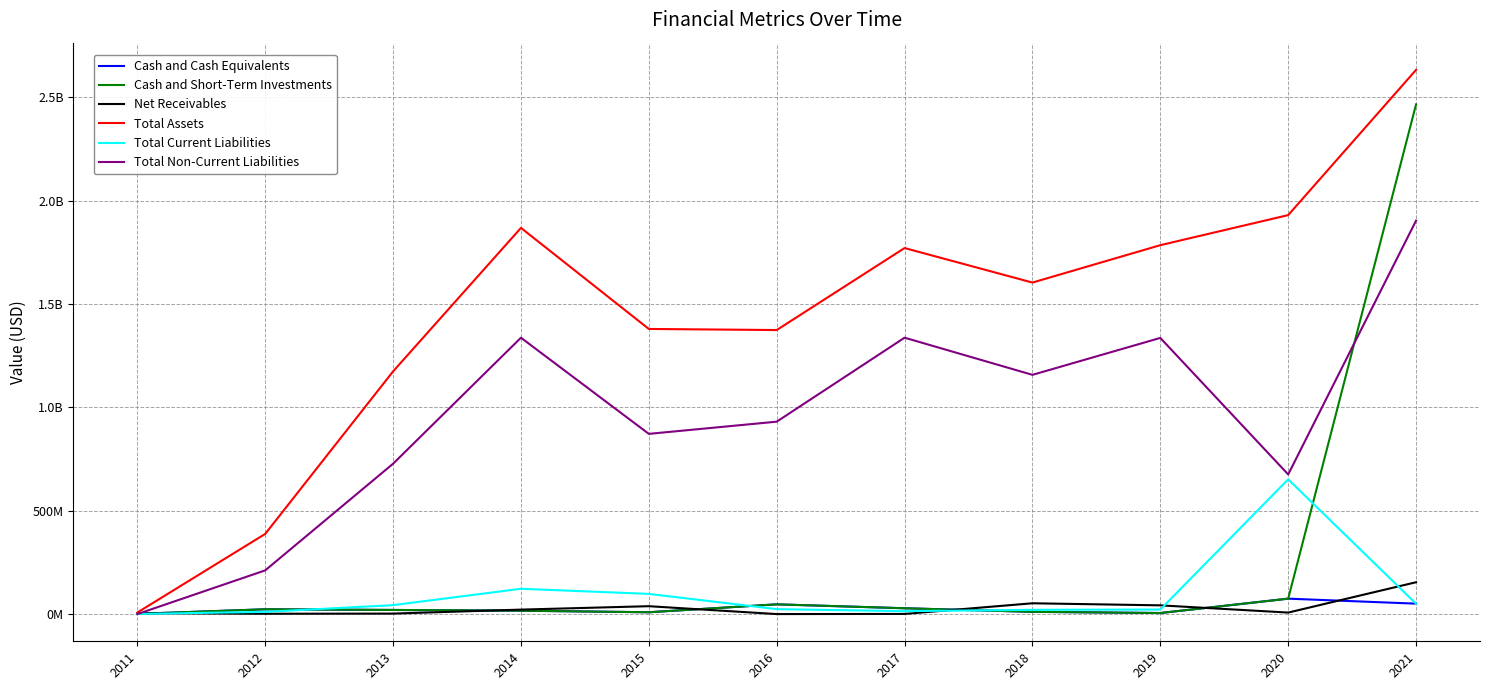

Which series has the widest spread of values?

Total Assets